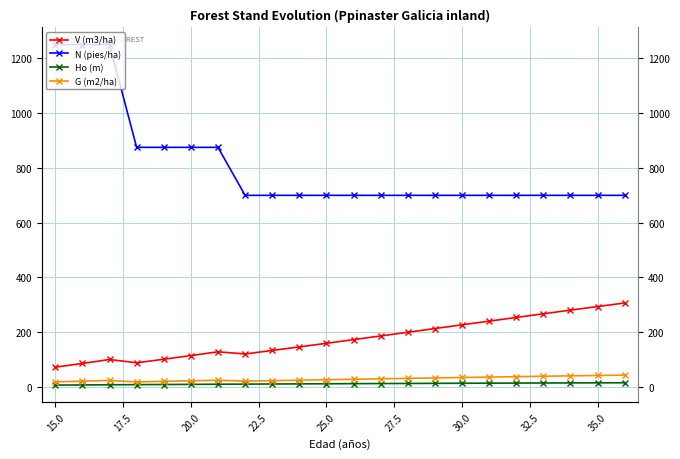

Count the number of categories in the chart.

22